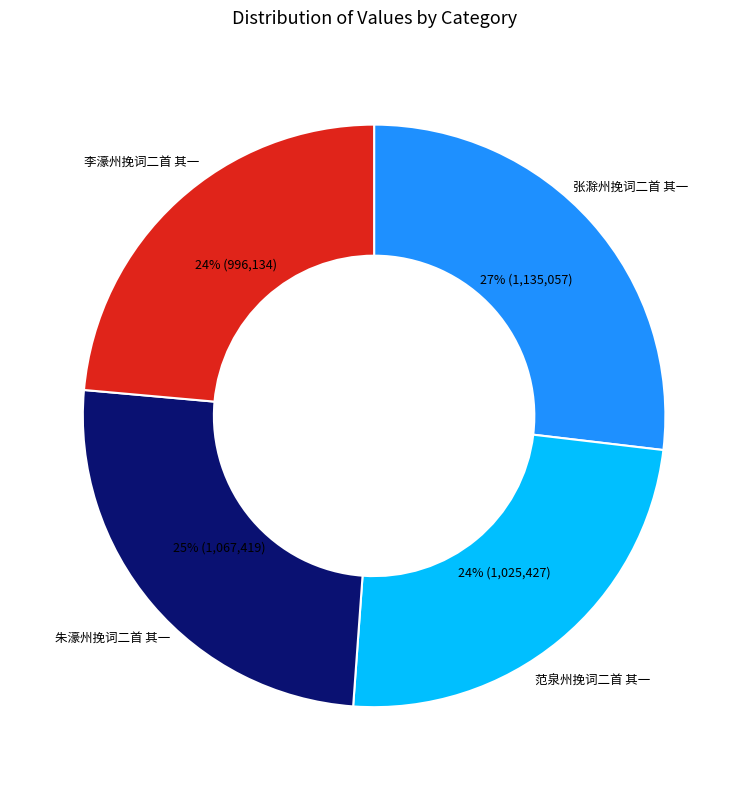

How many slices are in this pie chart?

4